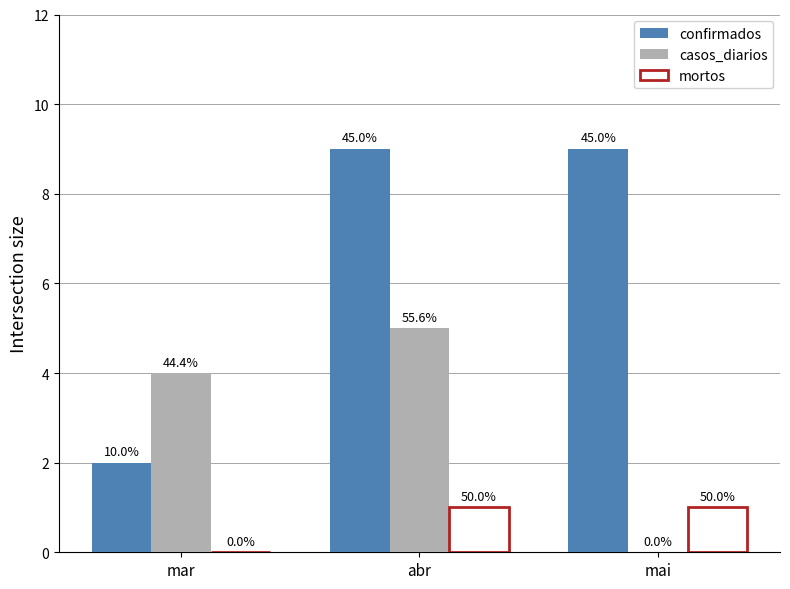

How many groups of bars are there?

3